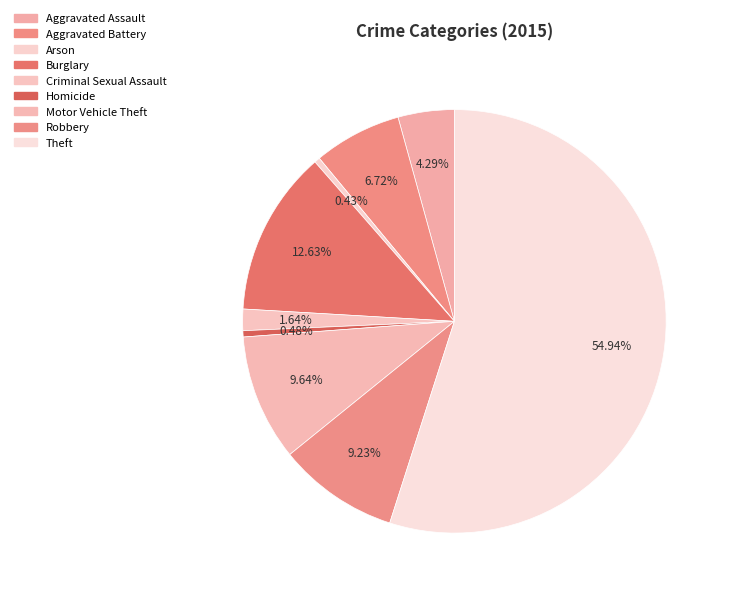

Which slice is the largest?

Theft